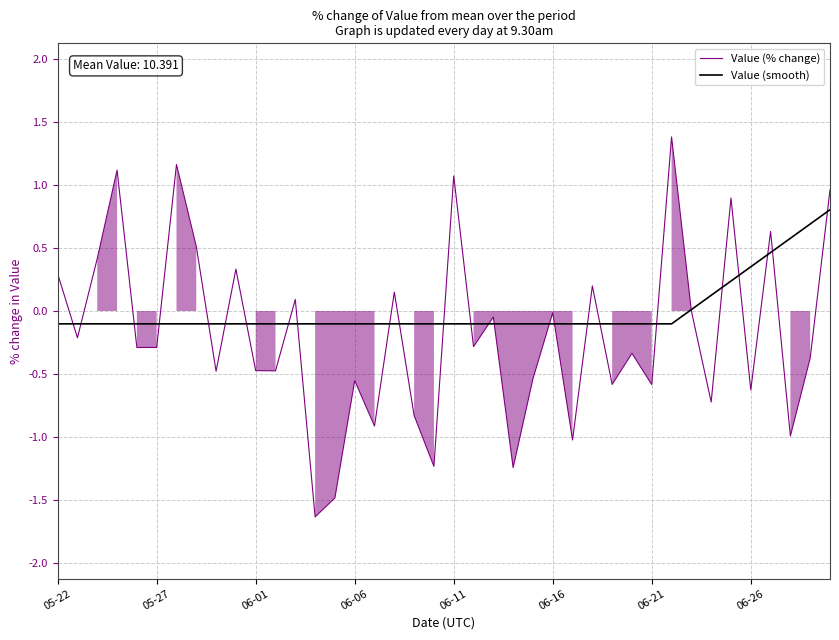

Rank the series by their average value, from highest to lowest.

Value (smooth), Value (% change)